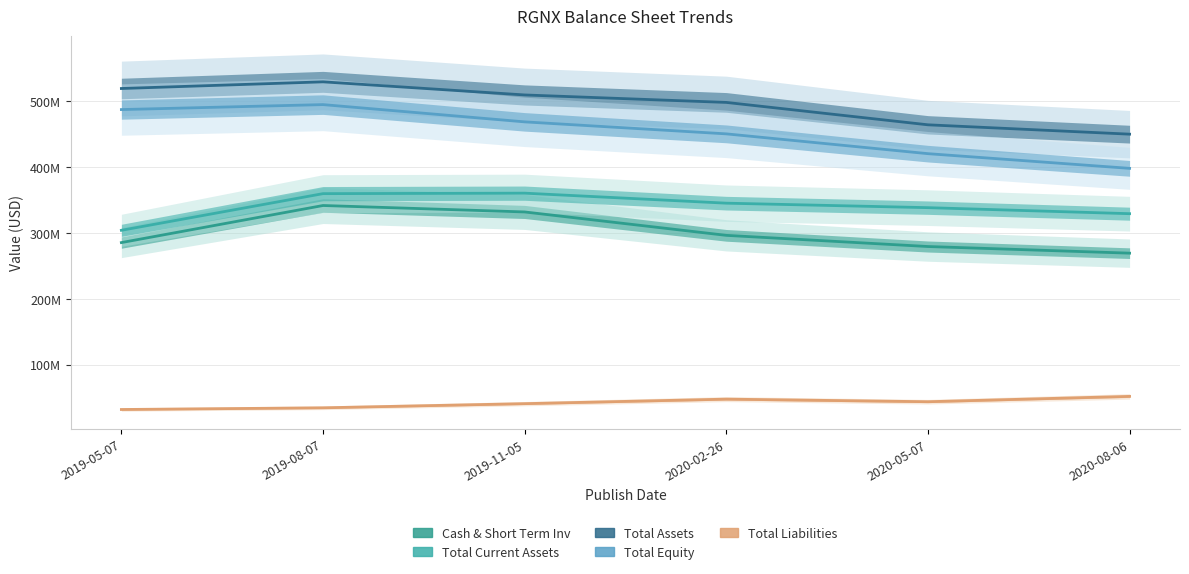

True or false: Cash & Short Term Inv and Total Liabilities cross at least once.

False